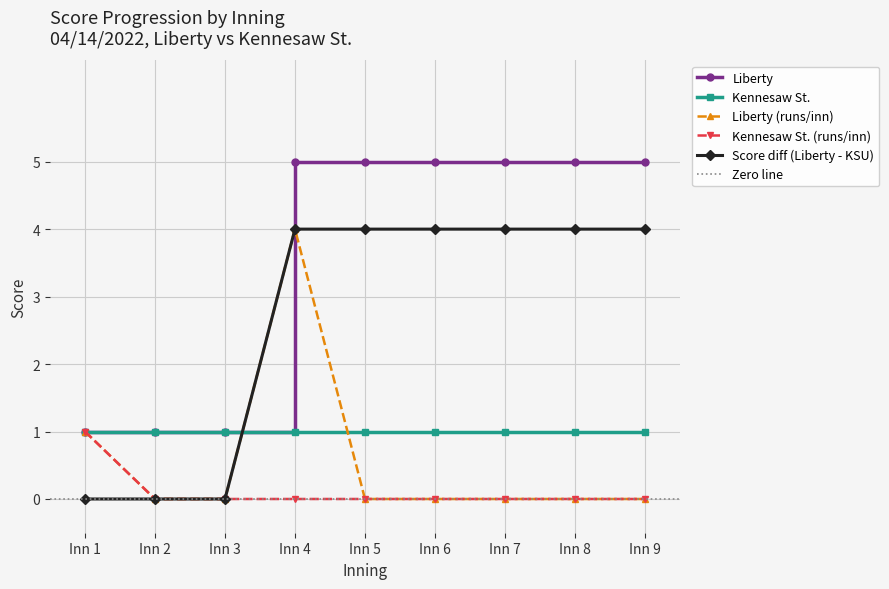

Is the value of Liberty at Inn 2 greater than the value of Kennesaw St. (runs/inn) at Inn 3?

Yes